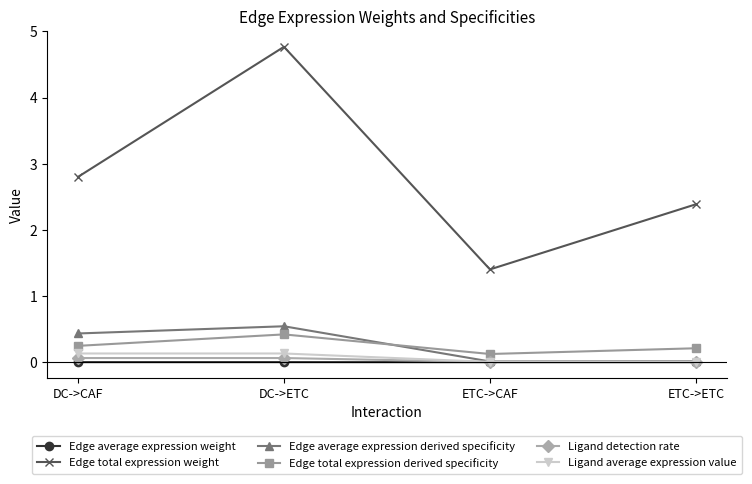

Which series has the largest total across all categories?

Edge total expression weight